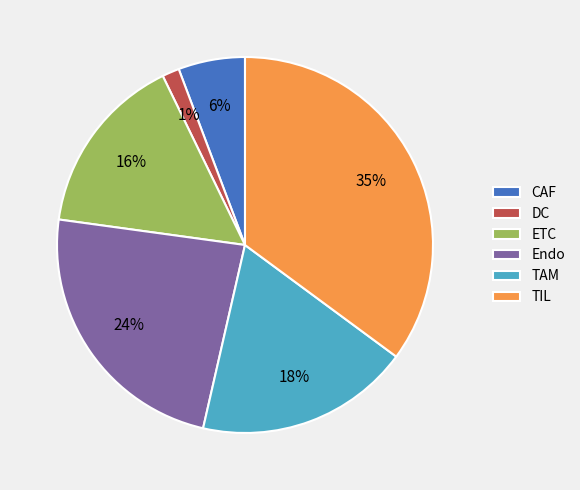

Do CAF and DC together represent more than half of the pie?

No